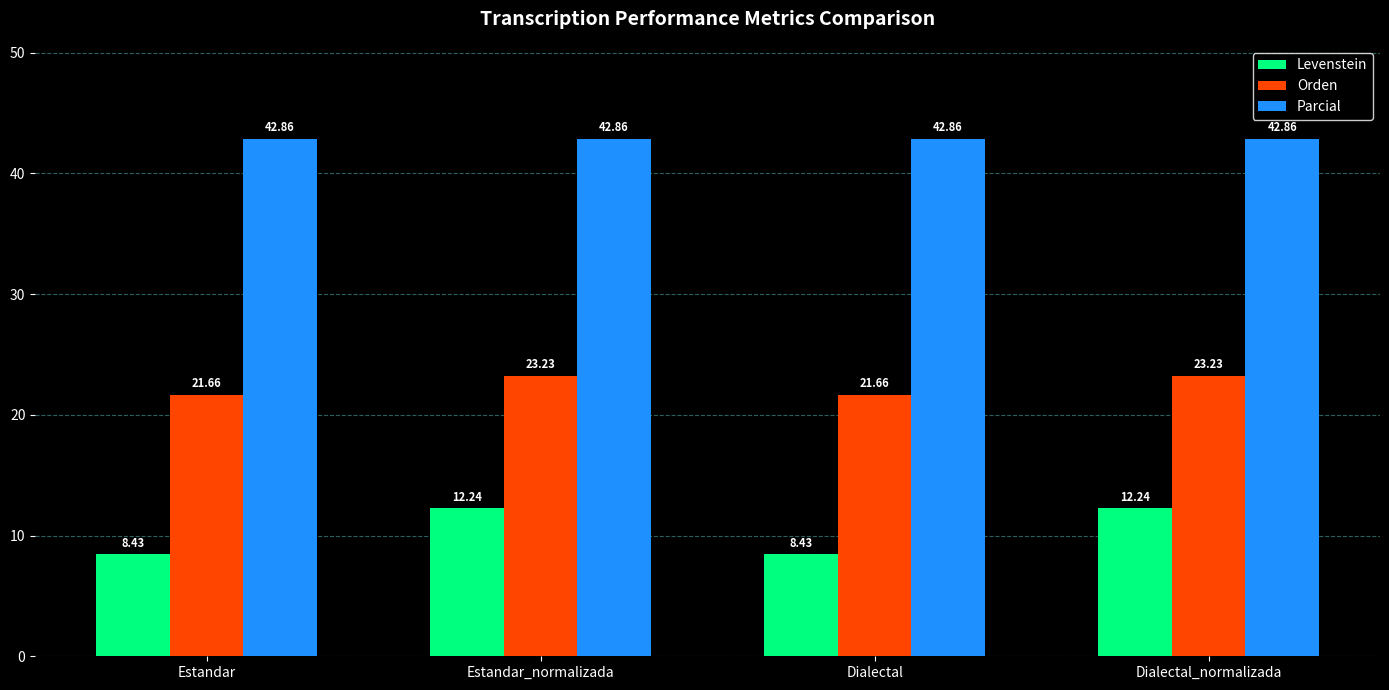

What is the spread (max minus min) of values at Estandar_normalizada?

30.6